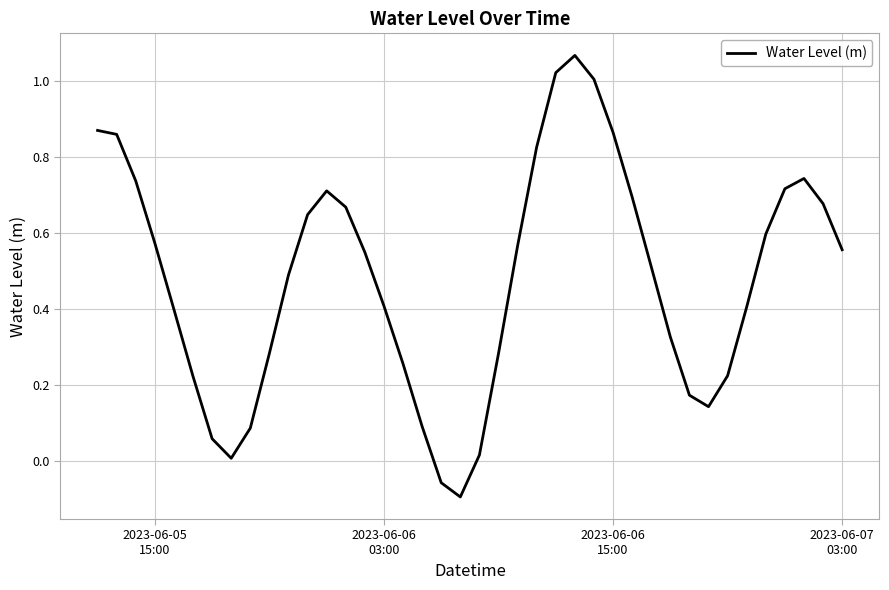

What is the difference between the maximum and minimum values?

1.2